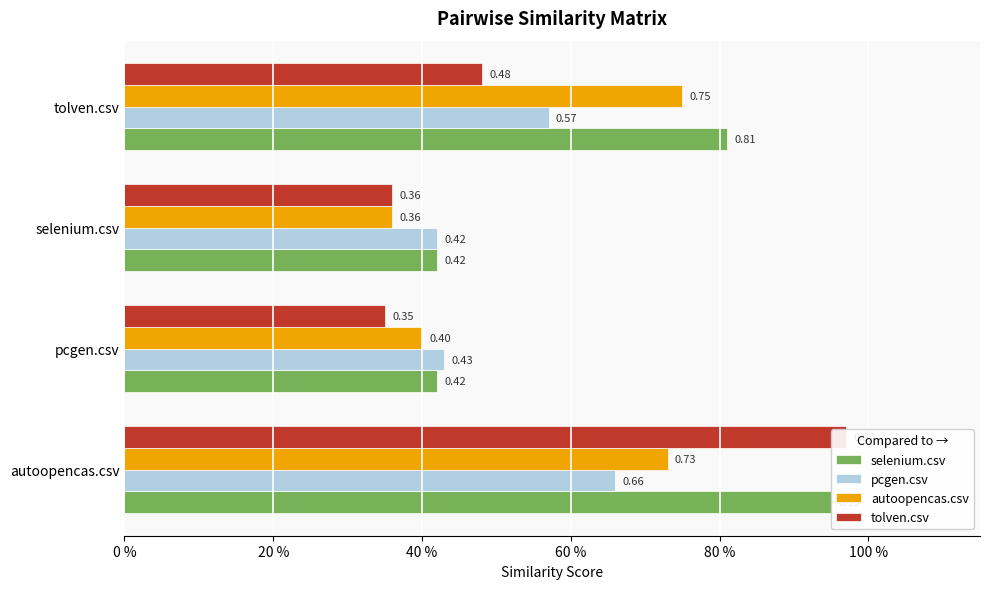

Reading left to right, list all the values displayed in this chart.

selenium.csv: 0.9	0.4	0.4	0.8
pcgen.csv: 0.7	0.4	0.4	0.6
autoopencas.csv: 0.7	0.4	0.4	0.8
tolven.csv: 1.0	0.3	0.4	0.5